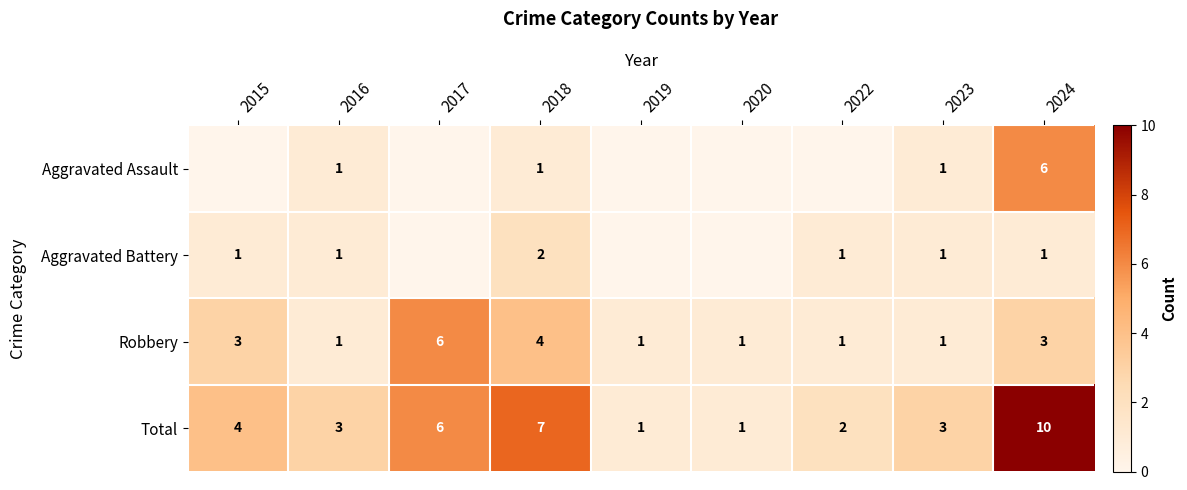

At which label is Total closest to 5?

2015